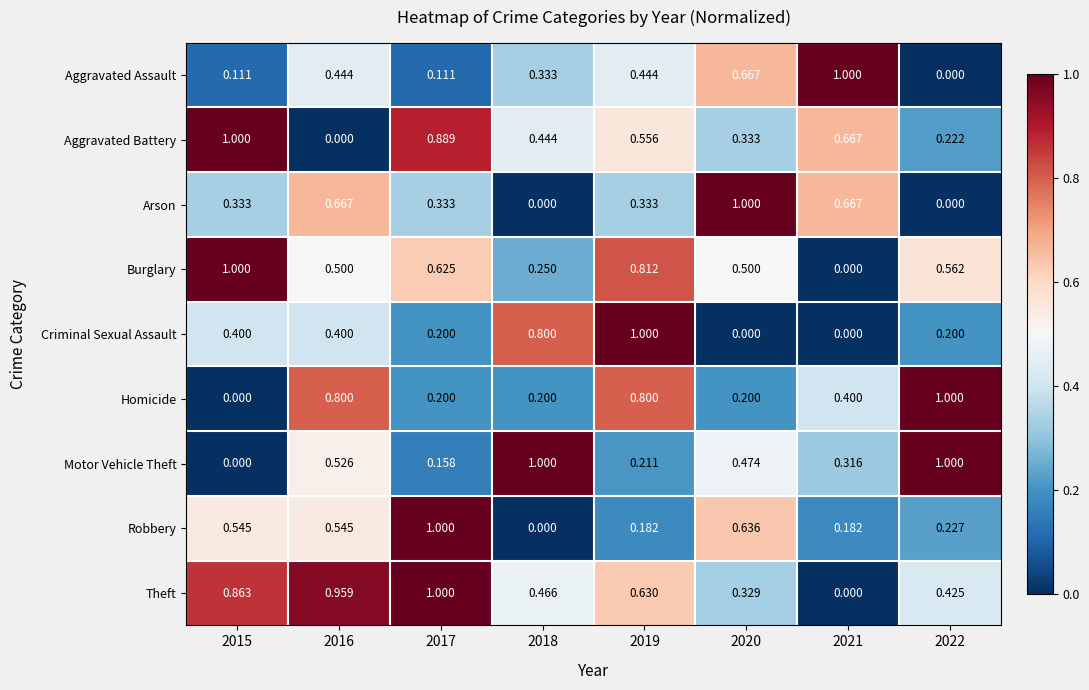

Which series has the largest total across all categories?

Theft